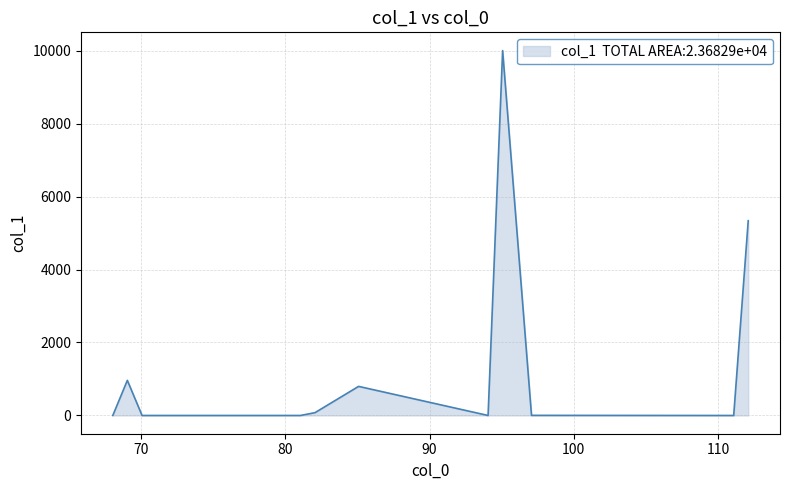

What is the greatest value displayed?

10000.0